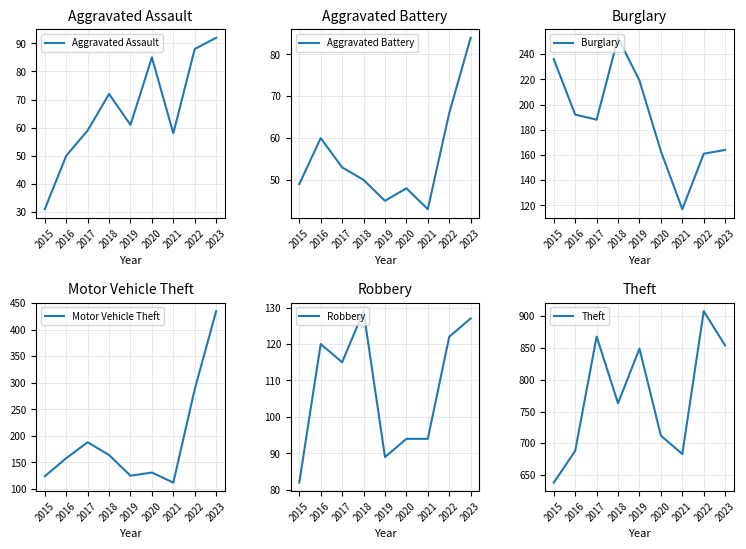

Where is the first local minimum for Aggravated Assault?

2019